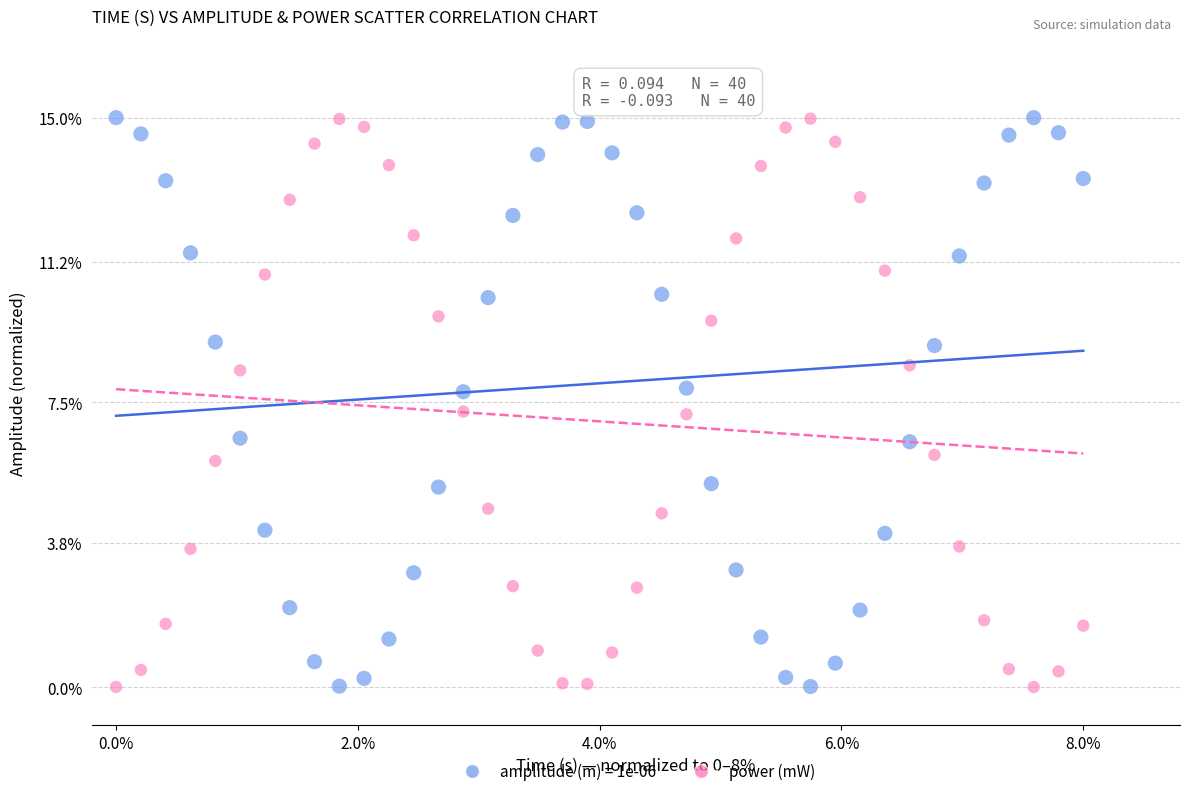

What is the X range (max minus min) for the scatter plot?

8.0